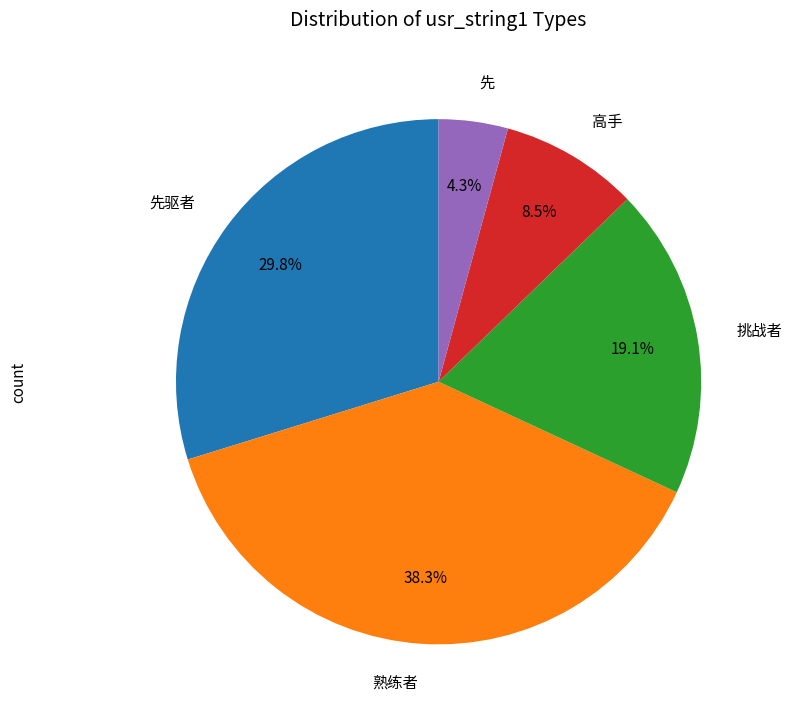

True or false: 挑战者 accounts for 19% of the total.

True